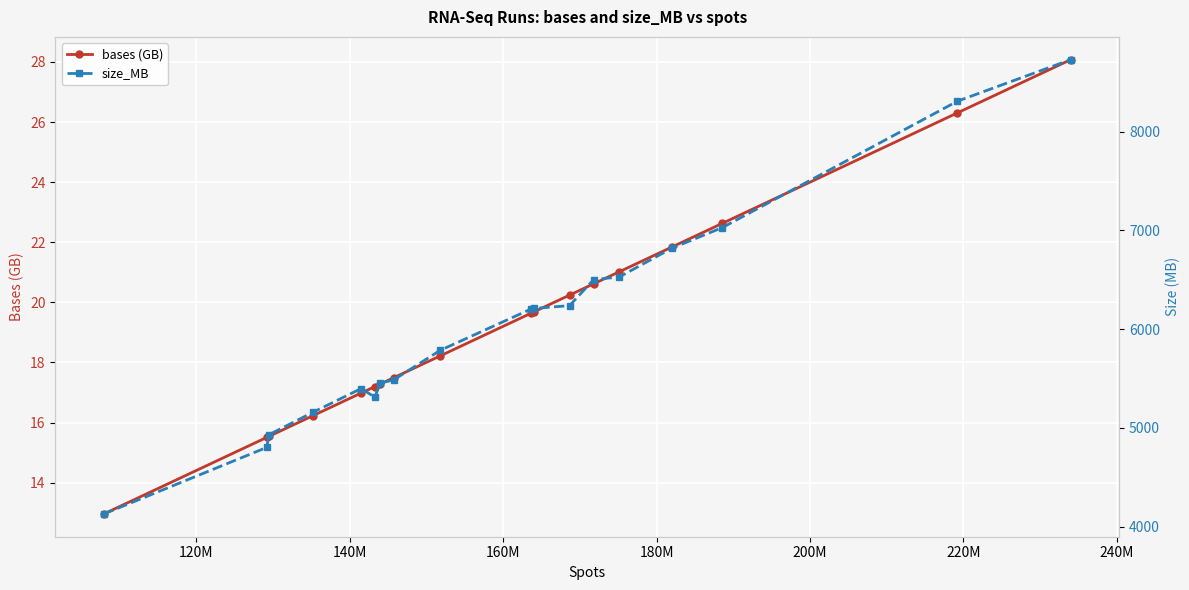

What is the value of the bases (GB) point at the 2nd from the left?

15.5